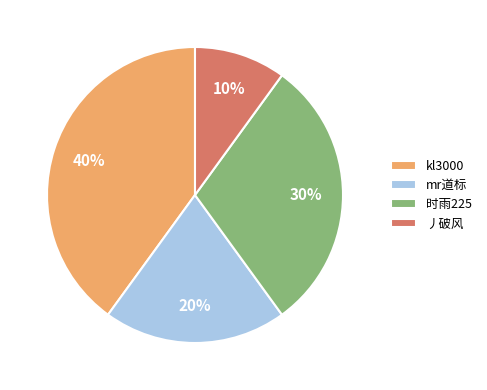

Which slice is the largest?

kl3000